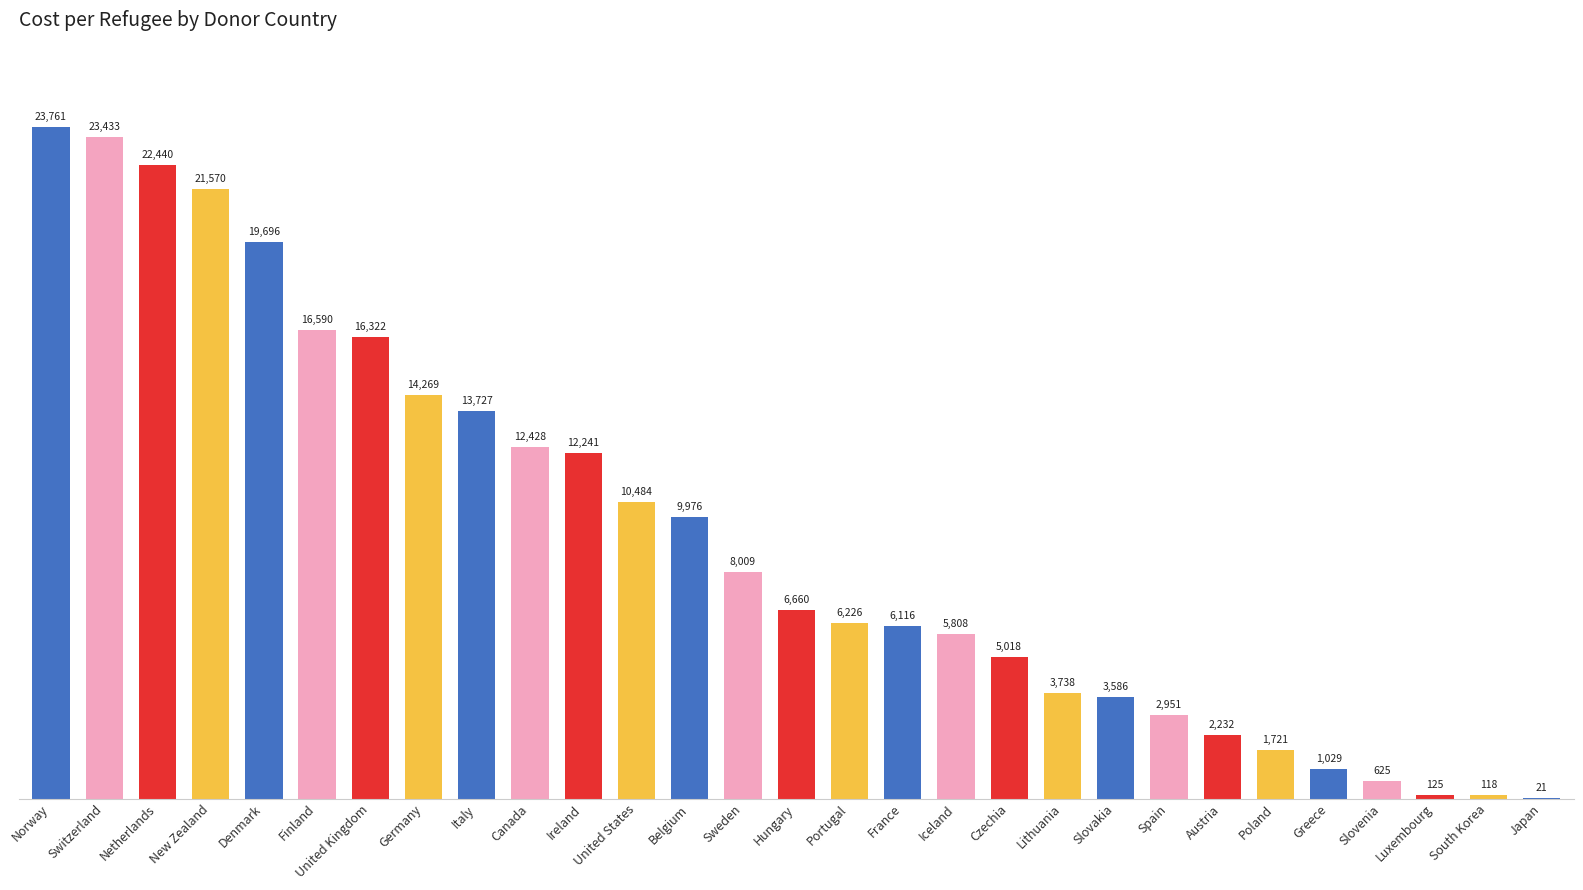

Where is the data nearest to the value 11891?

Ireland